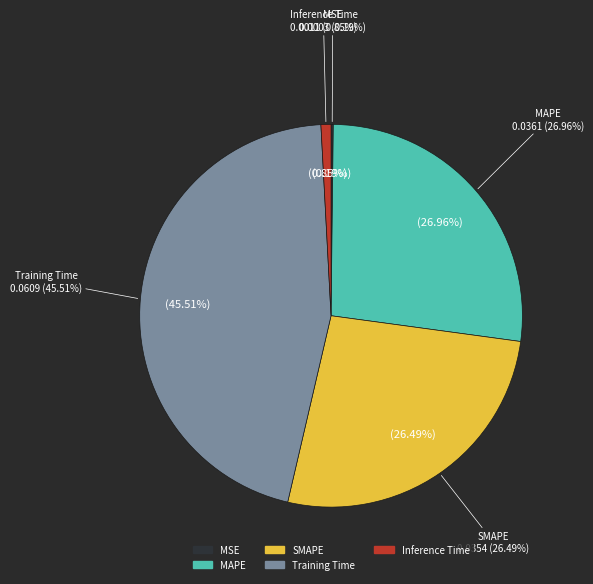

Which slice is the largest?

Training Time